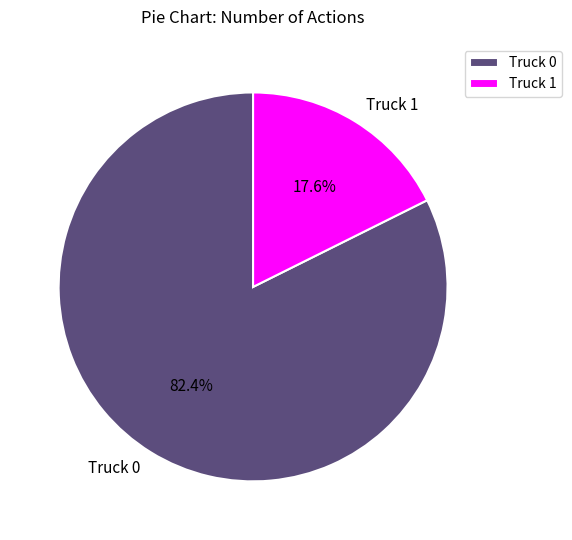

Rank the categories by value from highest to lowest.

Truck 0, Truck 1